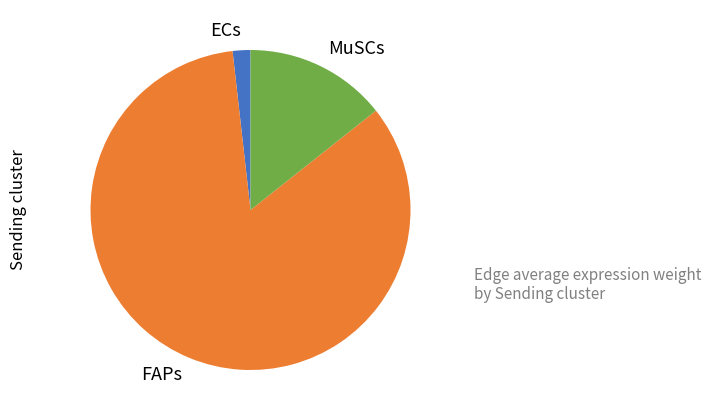

Combined, do ECs and MuSCs account for over 50%?

No